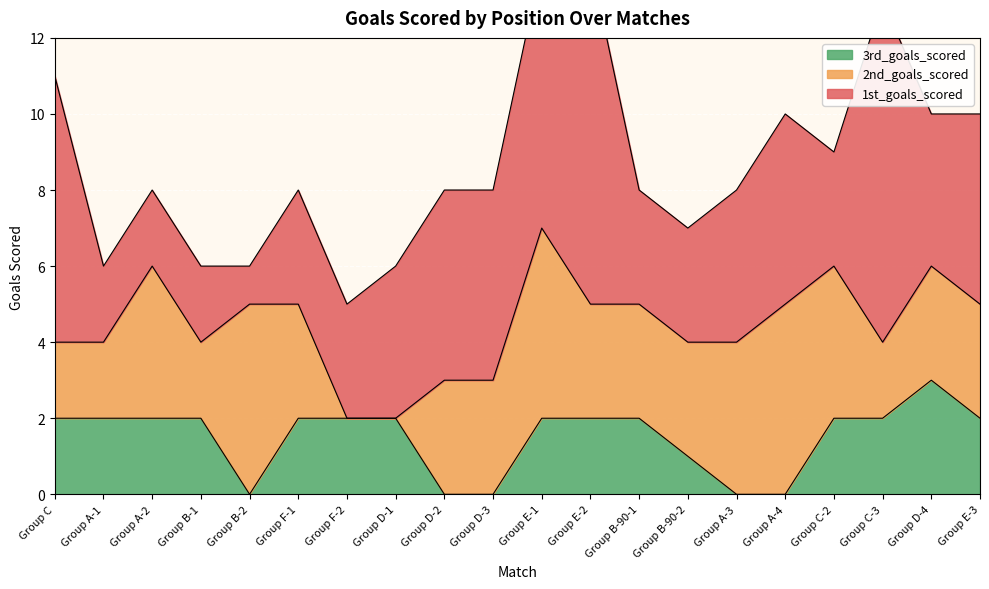

What is the total value across all series at Group A-4?

10